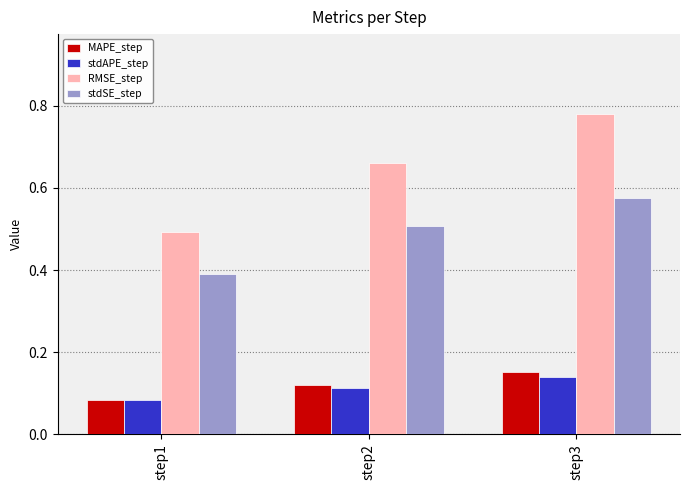

What is the sum of all stdAPE_step values?

0.3